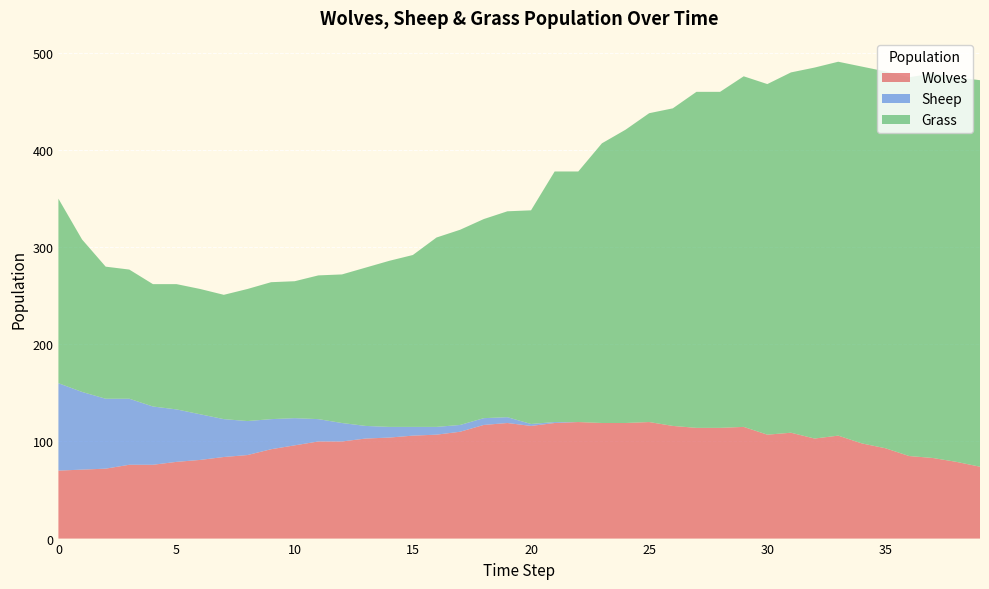

Reading right to left, extract all data points from this chart.

Wolves: 39=74	38=79	37=83	36=85	35=93	34=98	33=106	32=103	31=109	30=107	29=115	28=114	27=114	26=116	25=120	24=119	23=119	22=120	21=119	20=116	19=119	18=117	17=110	16=107	15=106	14=104	13=103	12=100	11=100	10=96	9=92	8=86	7=84	6=81	5=79	4=76	3=76	2=72	1=71	0=70
Sheep: 39=0	38=0	37=0	36=0	35=0	34=0	33=0	32=0	31=0	30=0	29=0	28=0	27=0	26=0	25=0	24=0	23=0	22=0	21=1	20=2	19=6	18=7	17=7	16=8	15=9	14=11	13=13	12=19	11=23	10=28	9=31	8=35	7=39	6=47	5=54	4=60	3=68	2=72	1=80	0=90
Grass: 39=398	38=396	37=396	36=390	35=388	34=388	33=385	32=382	31=371	30=361	29=361	28=346	27=346	26=327	25=318	24=302	23=288	22=258	21=258	20=220	19=212	18=205	17=201	16=195	15=177	14=171	13=163	12=153	11=148	10=141	9=141	8=136	7=128	6=129	5=129	4=126	3=133	2=136	1=157	0=190